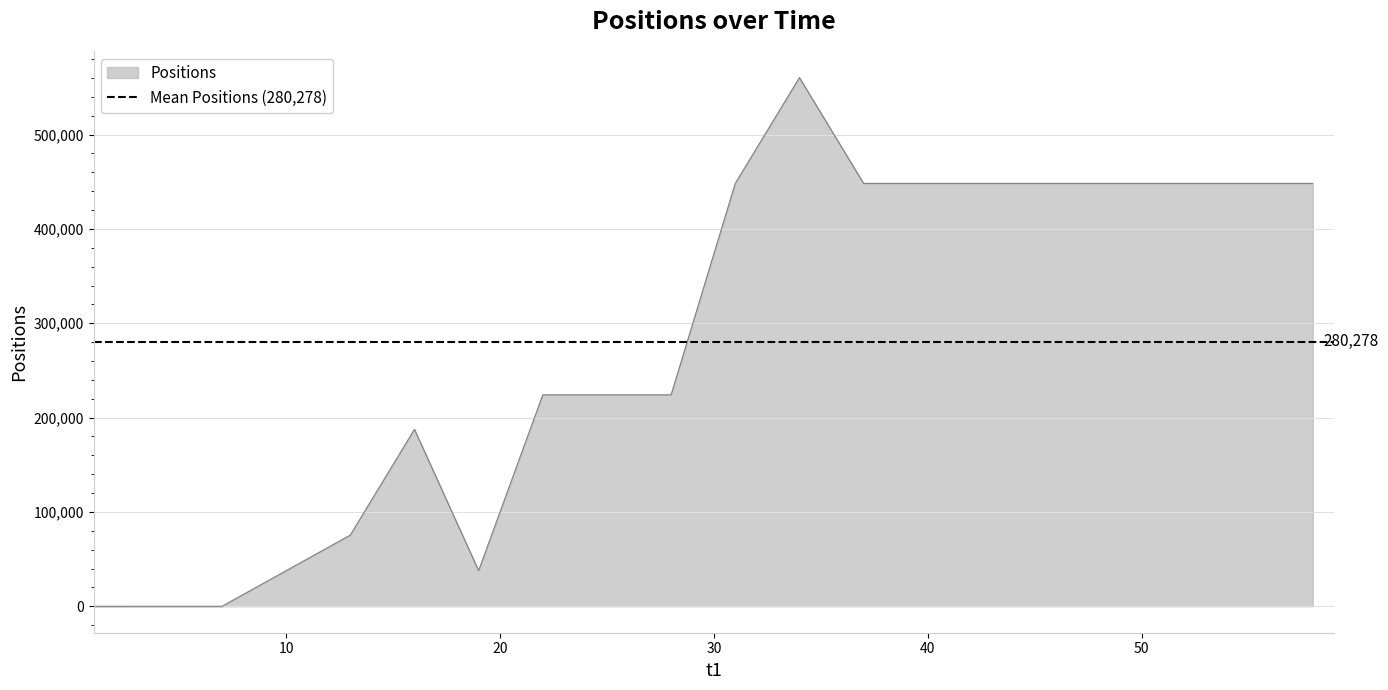

How many values are above zero?

19